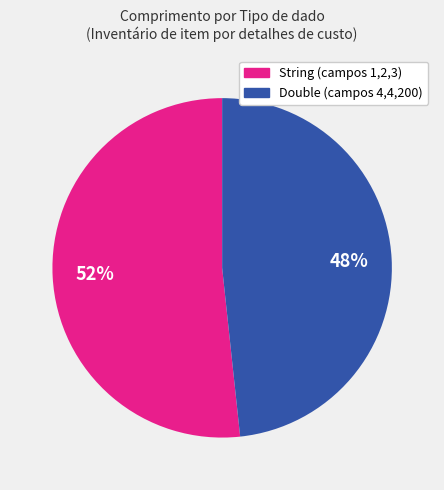

To the nearest percent, what is the average slice percentage?

50%